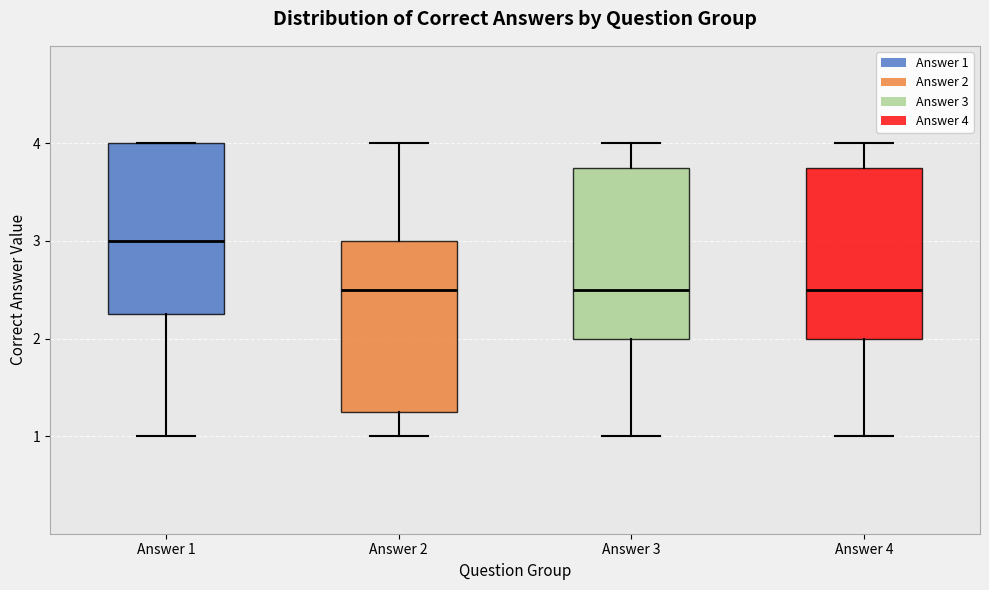

Where is the upper edge of the box for Answer 1 on the y-axis? The values are not printed on the chart, so give them approximately, as read against the axis.

4.0